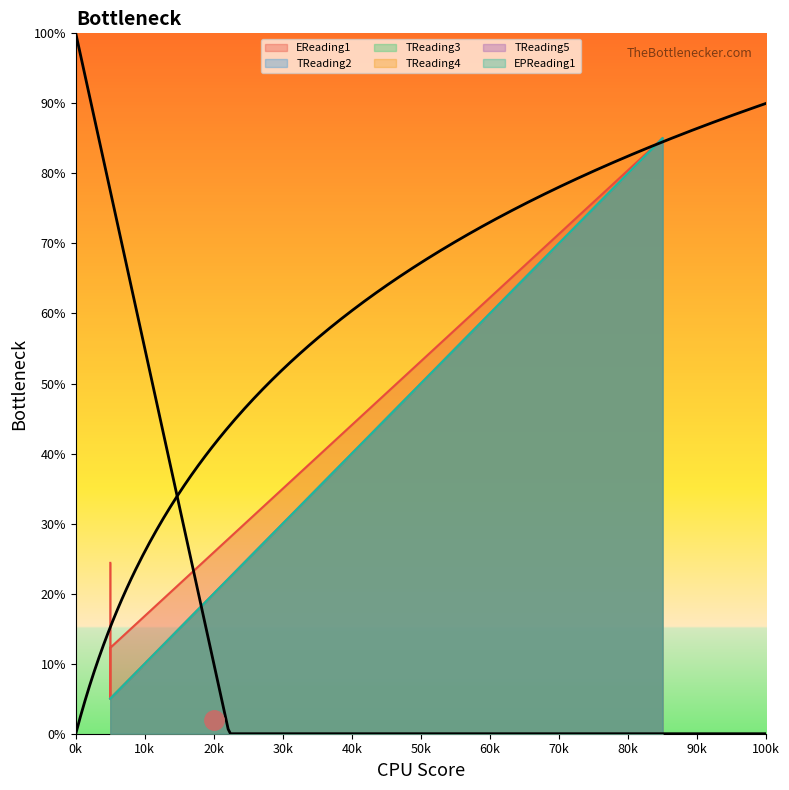

What is the value of the TReading5 point at the 3rd from the left?

5.0